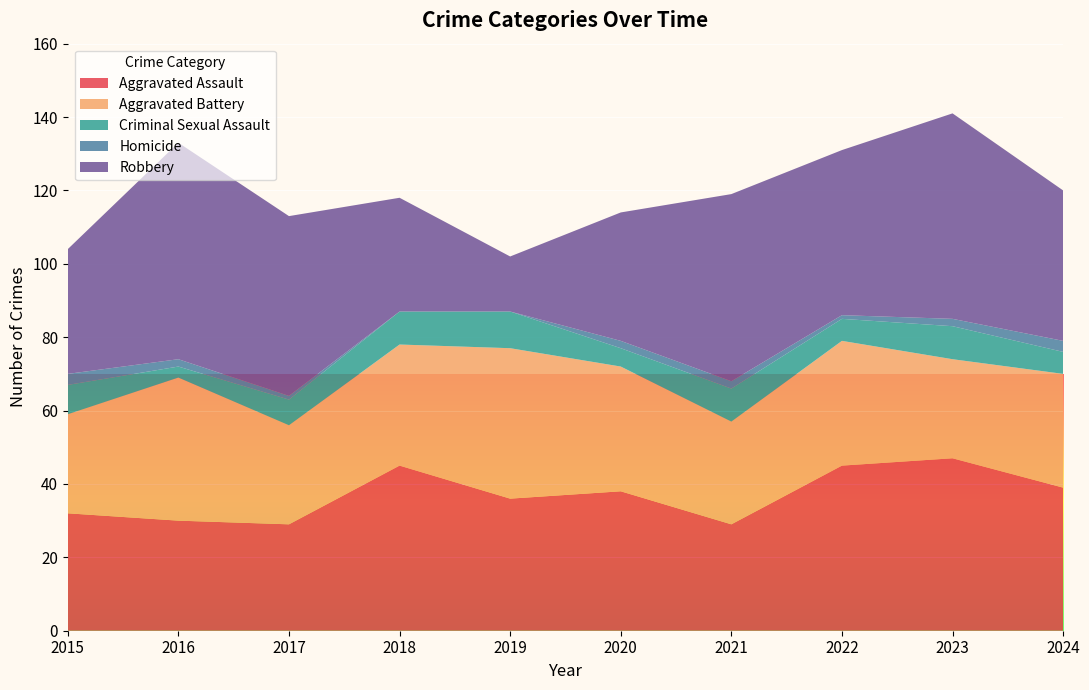

Reading left to right, list all the values displayed in this chart.

Aggravated Assault: 2015=32	2016=30	2017=29	2018=45	2019=36	2020=38	2021=29	2022=45	2023=47	2024=39
Aggravated Battery: 2015=27	2016=39	2017=27	2018=33	2019=41	2020=34	2021=28	2022=34	2023=27	2024=31
Criminal Sexual Assault: 2015=8	2016=3	2017=7	2018=9	2019=10	2020=5	2021=9	2022=6	2023=9	2024=6
Homicide: 2015=3	2016=2	2017=1	2018=0	2019=0	2020=2	2021=2	2022=1	2023=2	2024=3
Robbery: 2015=34	2016=59	2017=49	2018=31	2019=15	2020=35	2021=51	2022=45	2023=56	2024=41